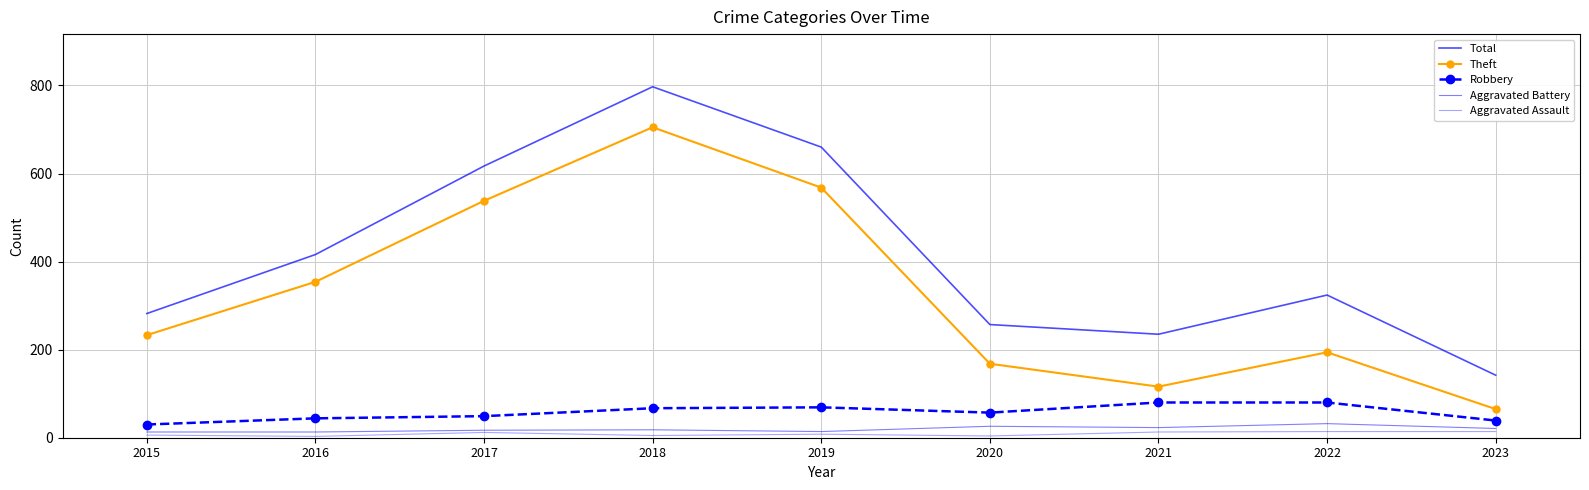

True or false: Aggravated Battery and Theft intersect in this chart.

False